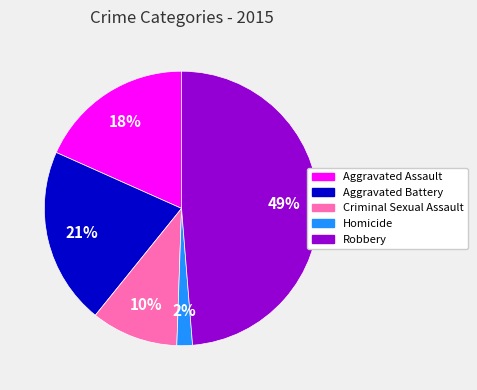

Rank the categories by value from lowest to highest.

Homicide, Criminal Sexual Assault, Aggravated Assault, Aggravated Battery, Robbery